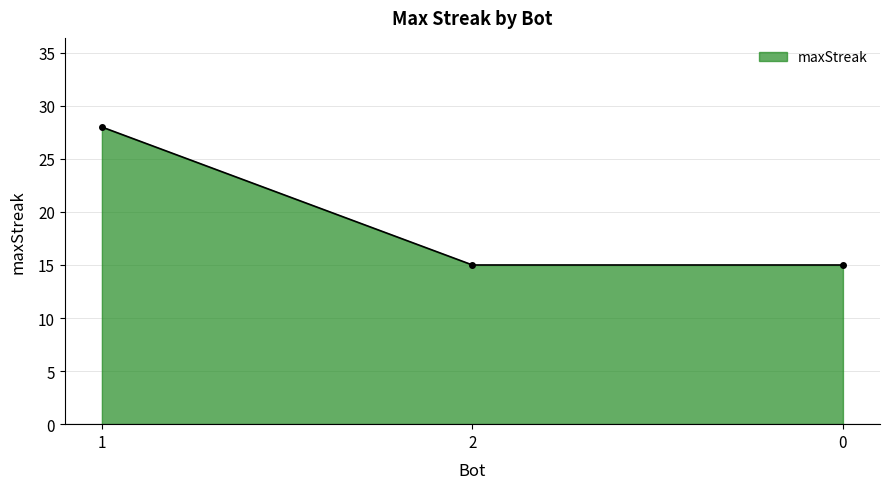

Between 2 and 1, which is larger?

1